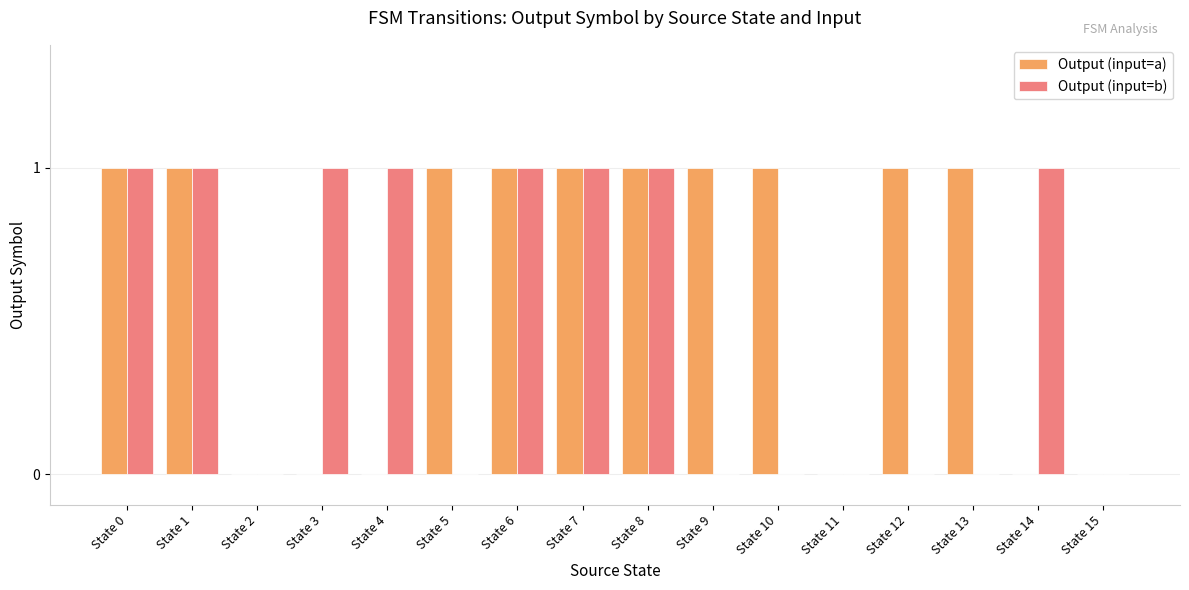

What is the sum of all Output (input=b) values?

8